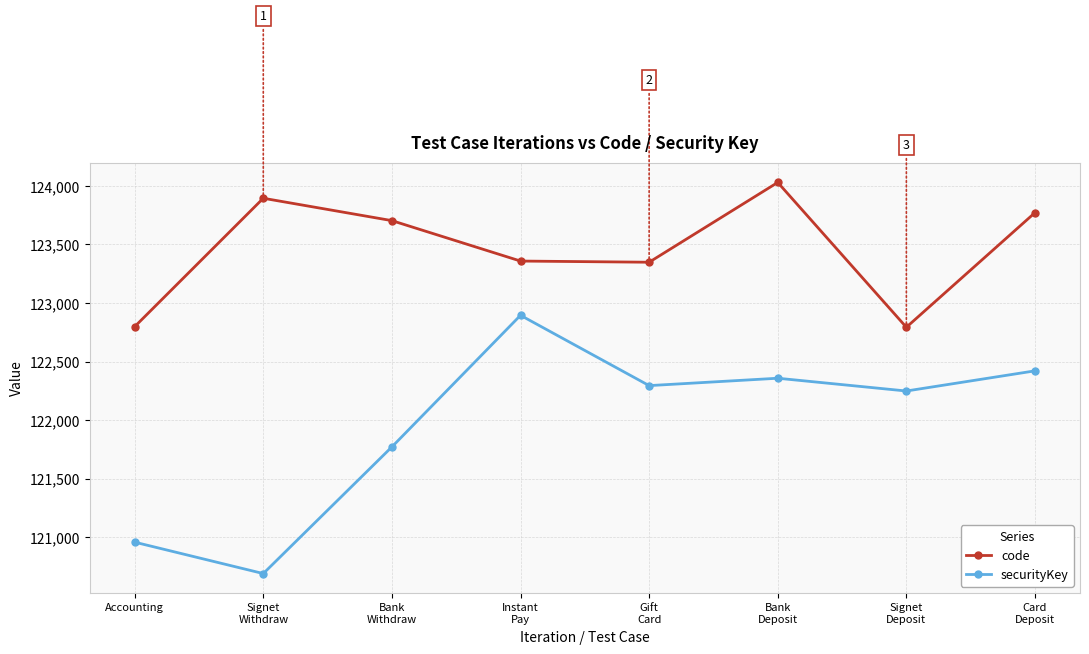

List the series in order of their overall mean, highest first.

code, securityKey